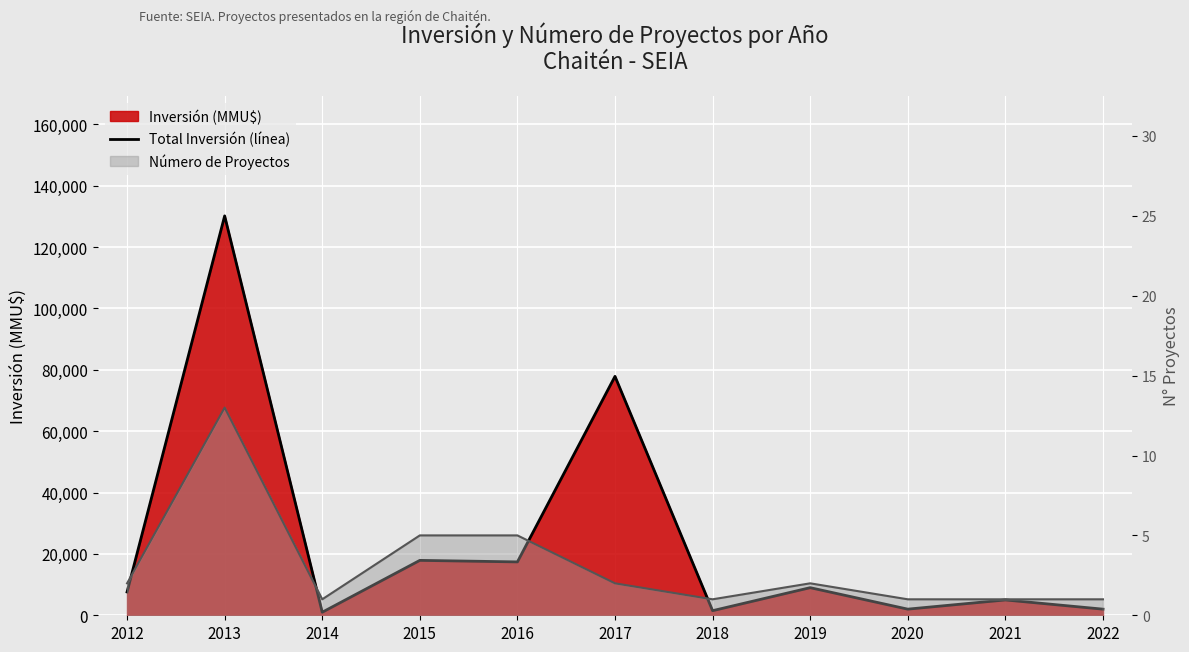

What is the change in value from 2016 to 2018?

-15900